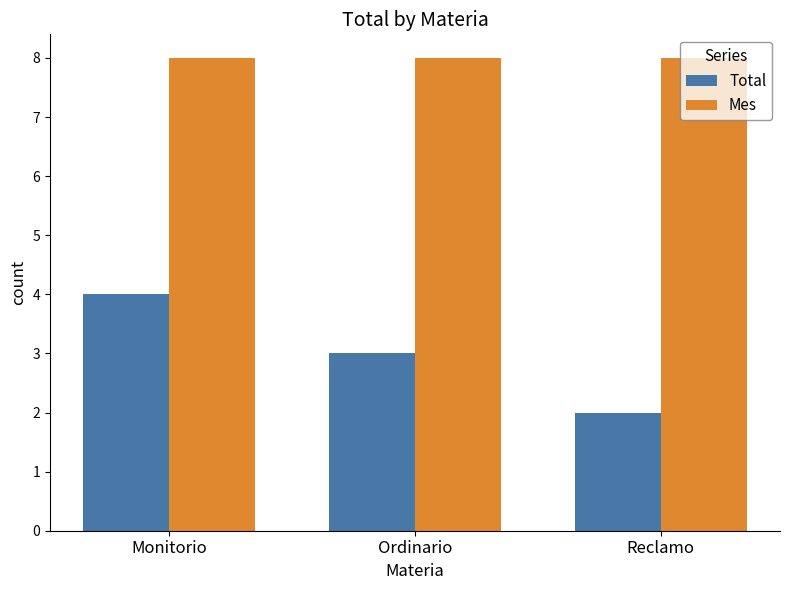

At Ordinario, list the series in order from largest to smallest.

Mes, Total